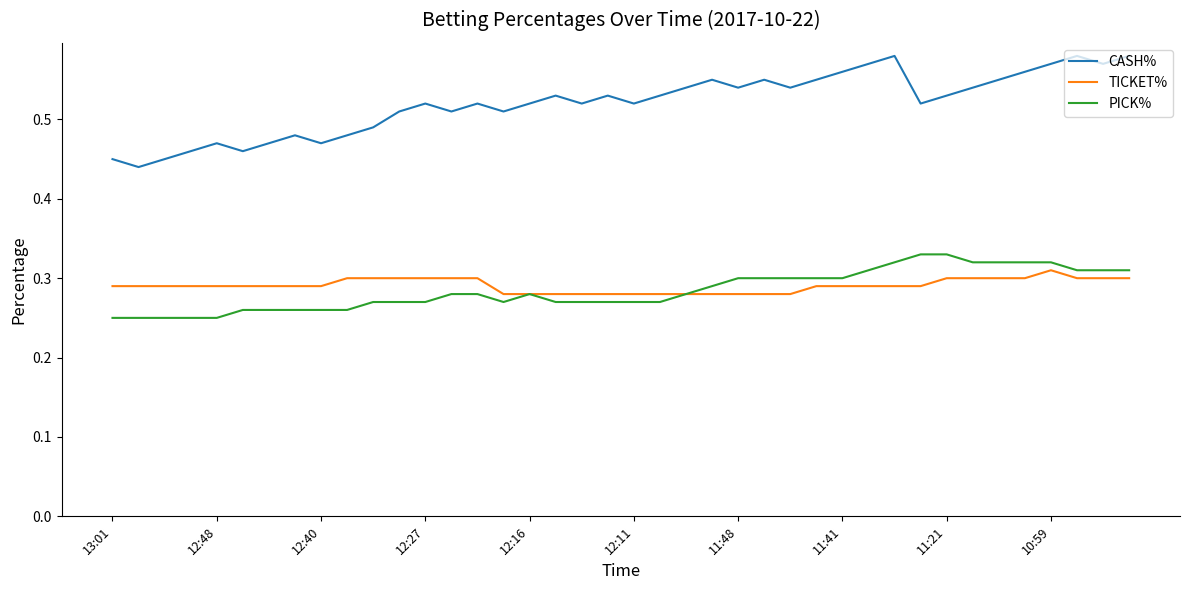

True or false: PICK% and CASH% intersect in this chart.

False